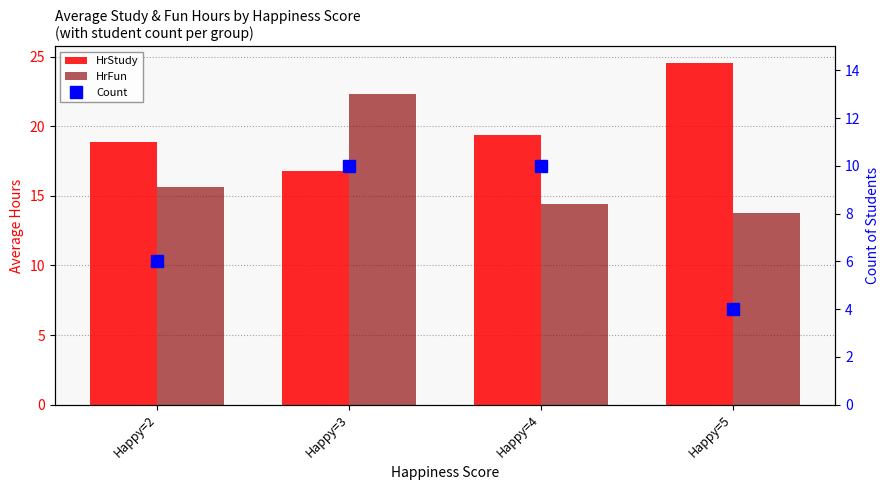

Does the chart contain stacked bars?

No